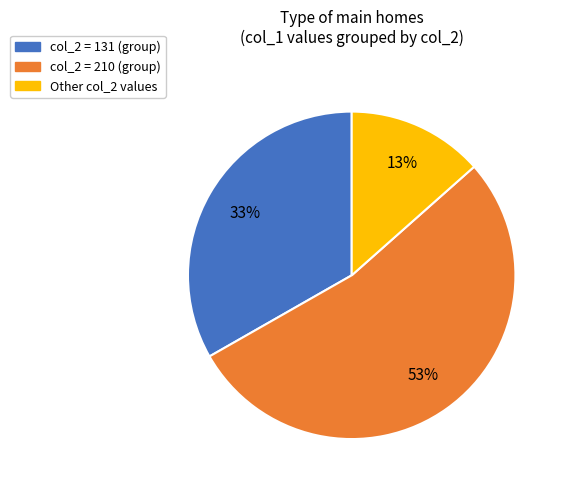

To the nearest percent, what is the difference between the largest and smallest slice percentages?

40%